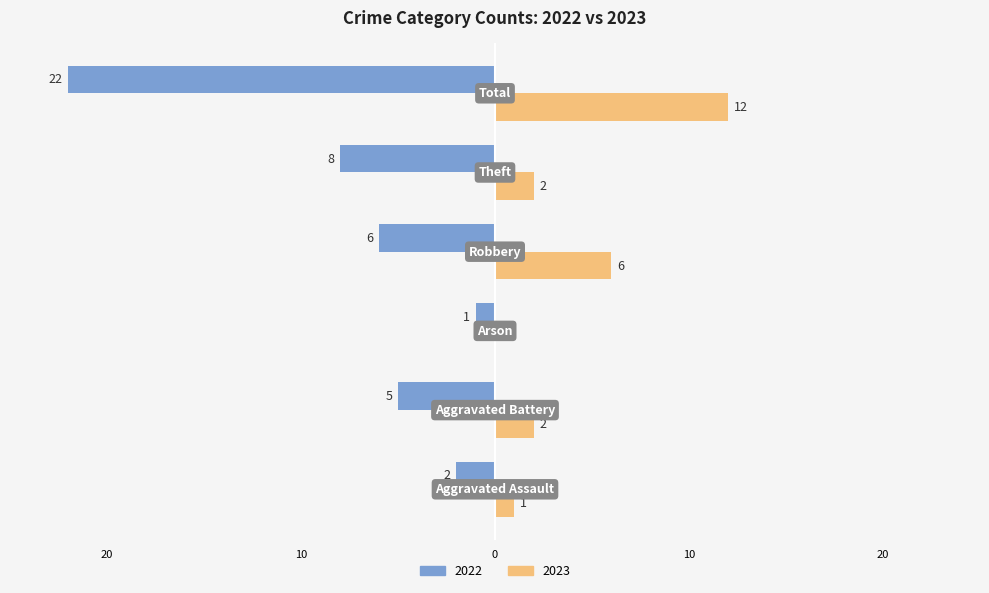

Reading left to right, transcribe all the data shown in this chart.

2022: -2	-5	-1	-6	-8	-22
2023: 1	2	0	6	2	12